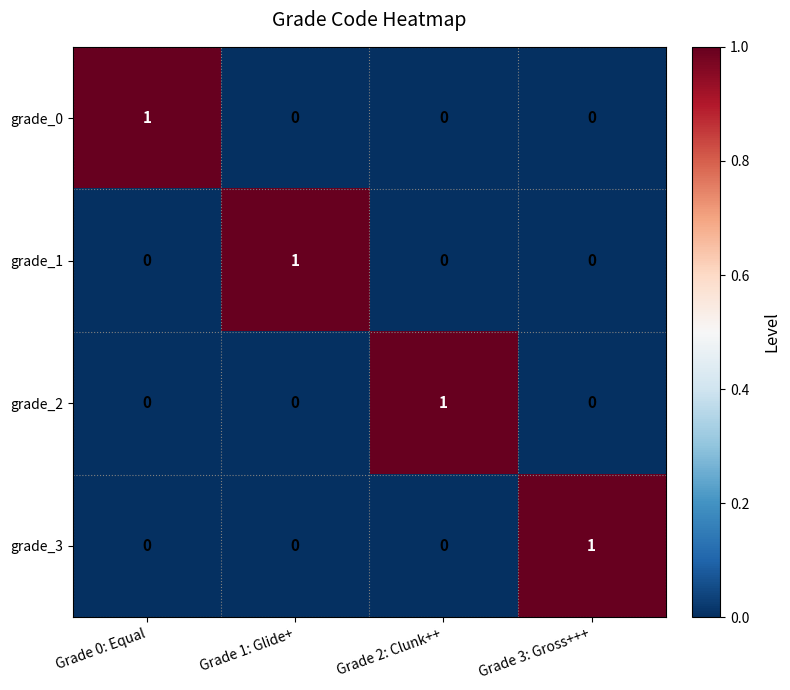

At how many categories does at least one series exceed 0?

4